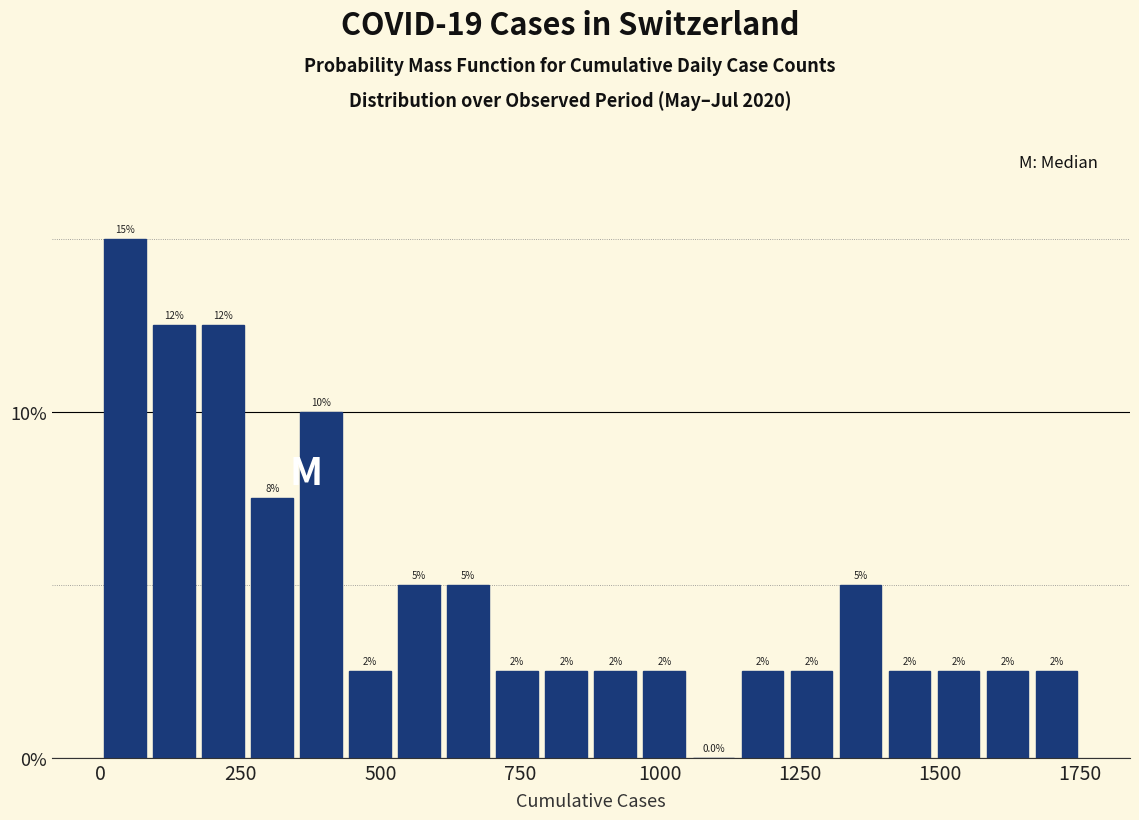

Read against the x-axis, roughly where is the centre of the tallest bar?

50